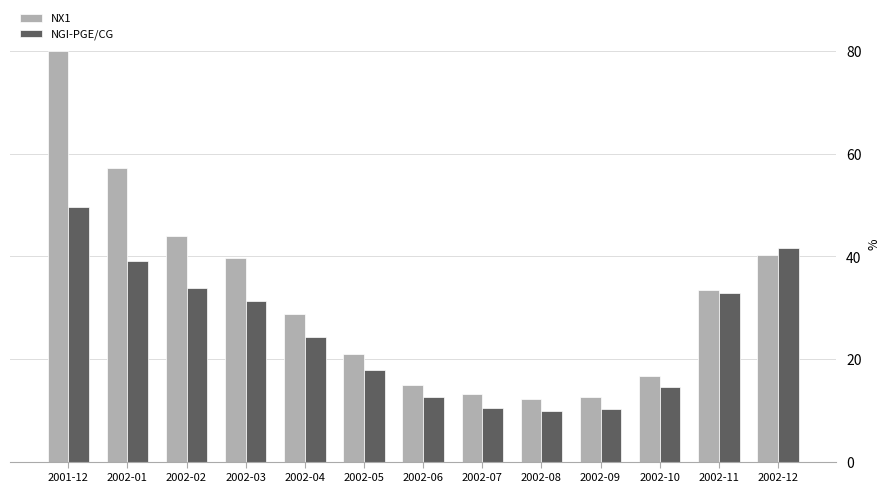

What is the highest value of the NGI-PGE/CG series?

49.7